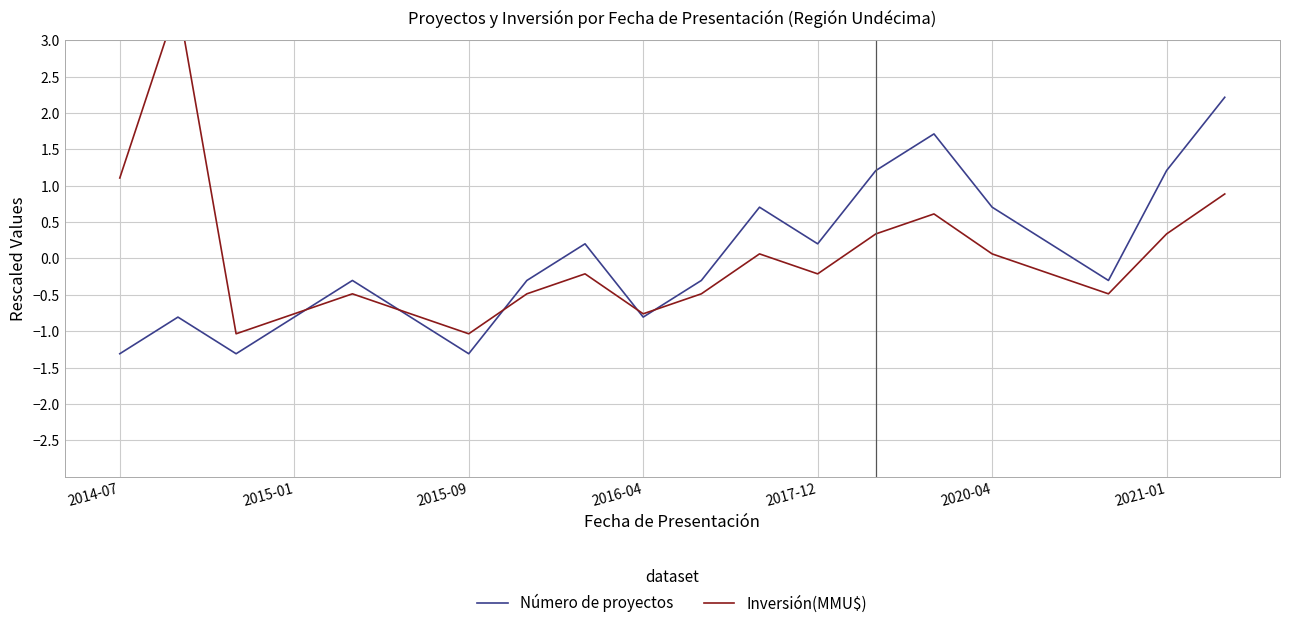

What are all the series names shown in the legend?

Número de proyectos, Inversión(MMU$)